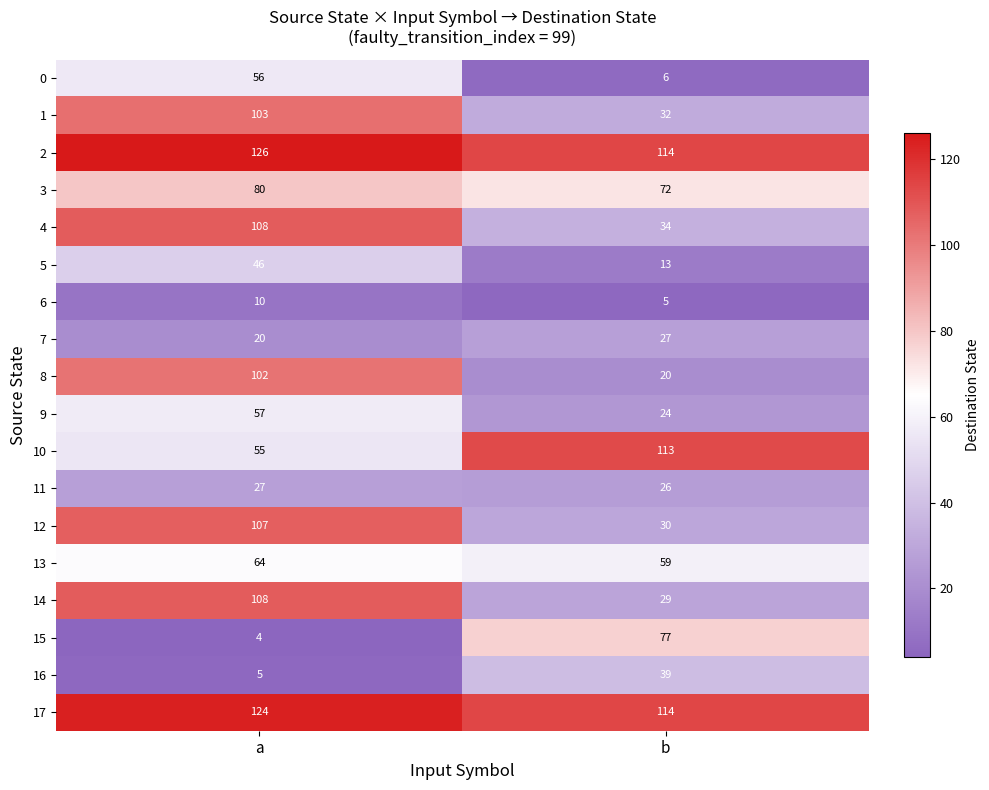

Where is 1 nearest to the value 67?

b